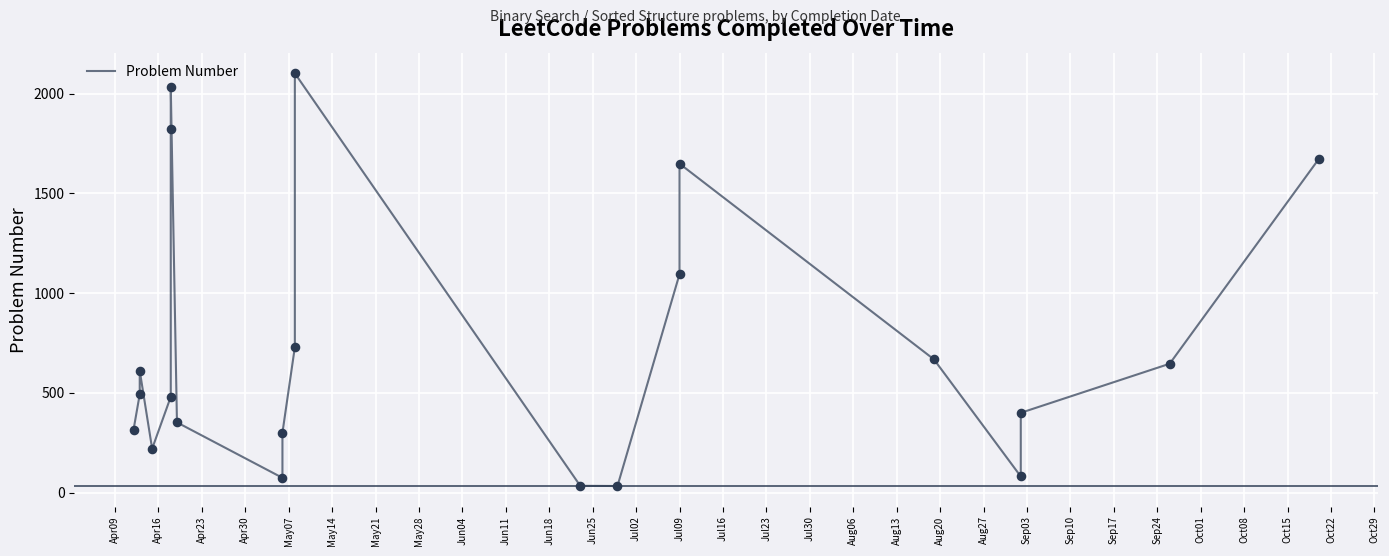

Approximately how many times larger is the value at Aug27 compared to Aug13?

4.2